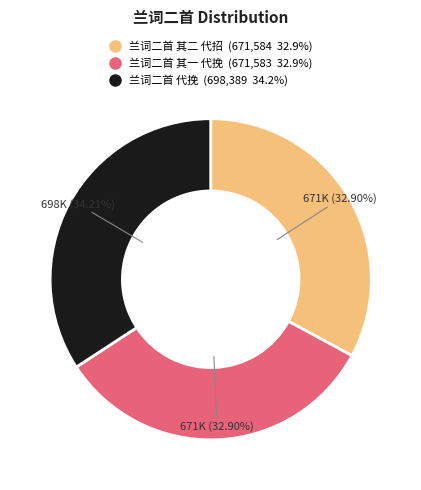

Approximately how many times larger is the value at 兰词二首 其二 代招 compared to 兰词二首 其一 代挽?

1.0